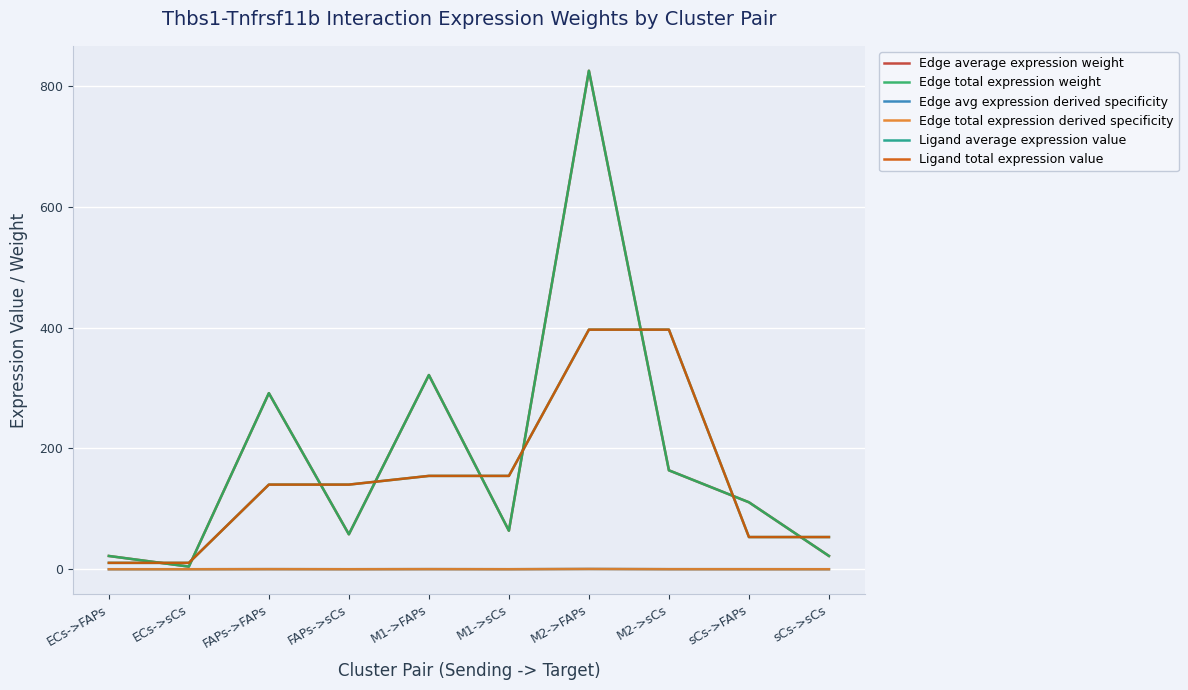

Is it true that Edge total expression weight equals 163.7 at M2->sCs?

True